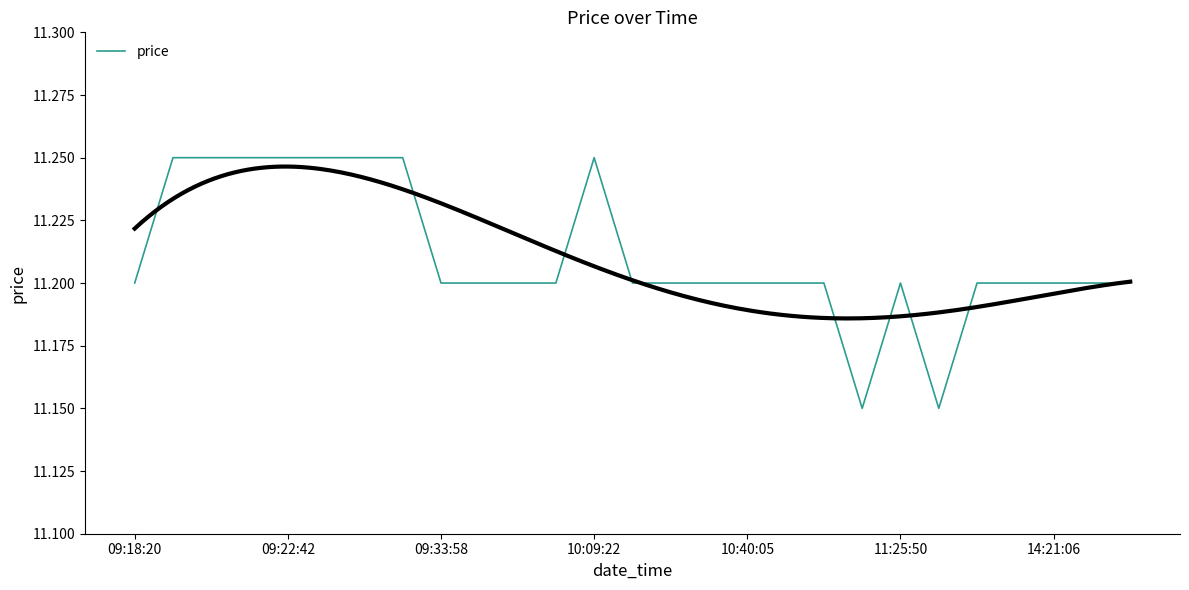

What is the average value?

11.2